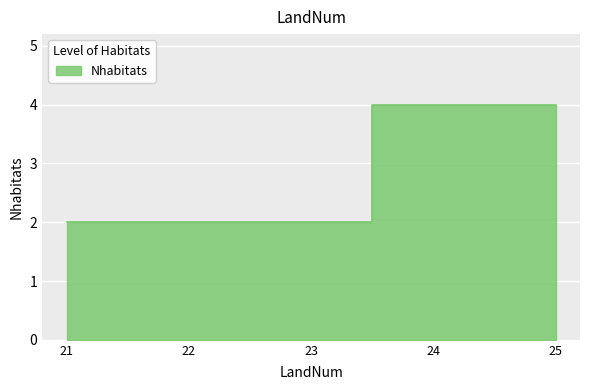

At which category does the chart reach its peak across all series?

24